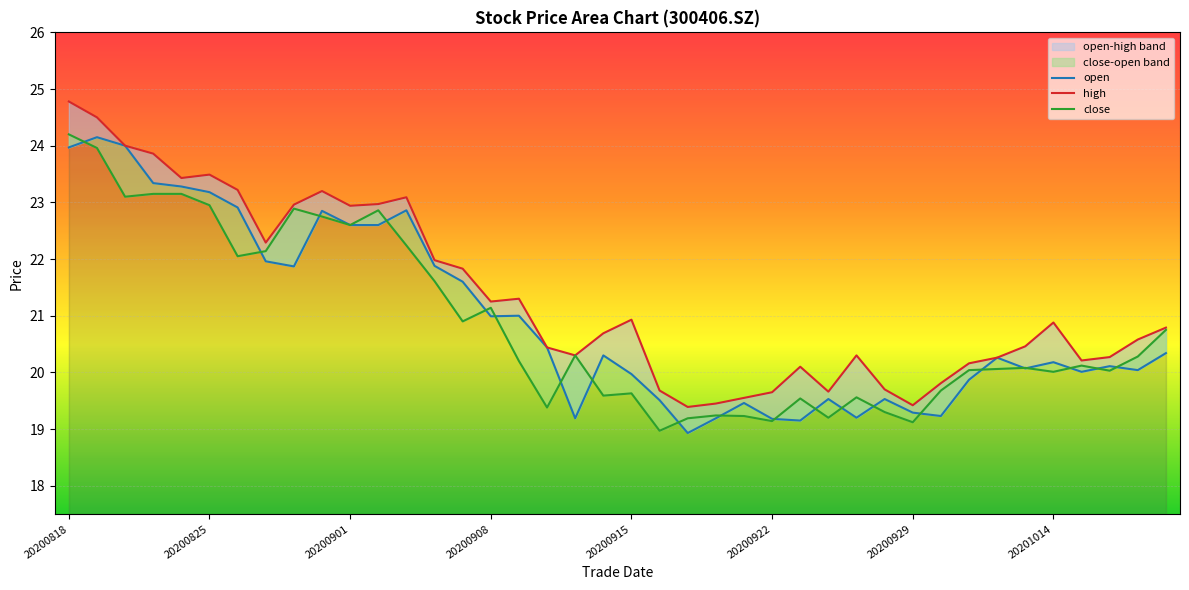

Between which two adjacent categories do close and open first intersect?

20200818 and 20200819